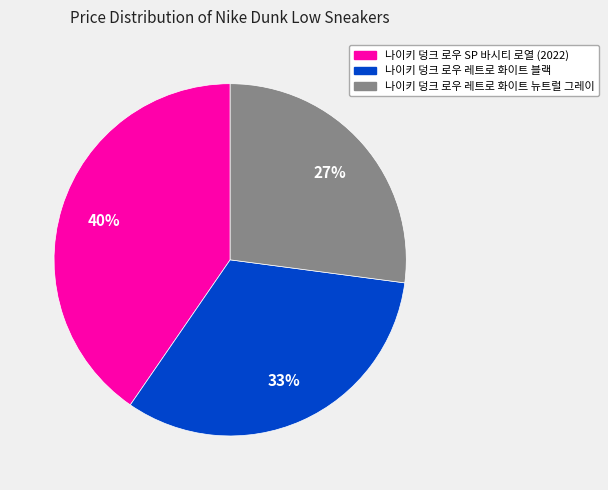

Is it true that 나이키 덩크 로우 레트로 화이트 뉴트럴 그레이 is 36% of the pie?

False